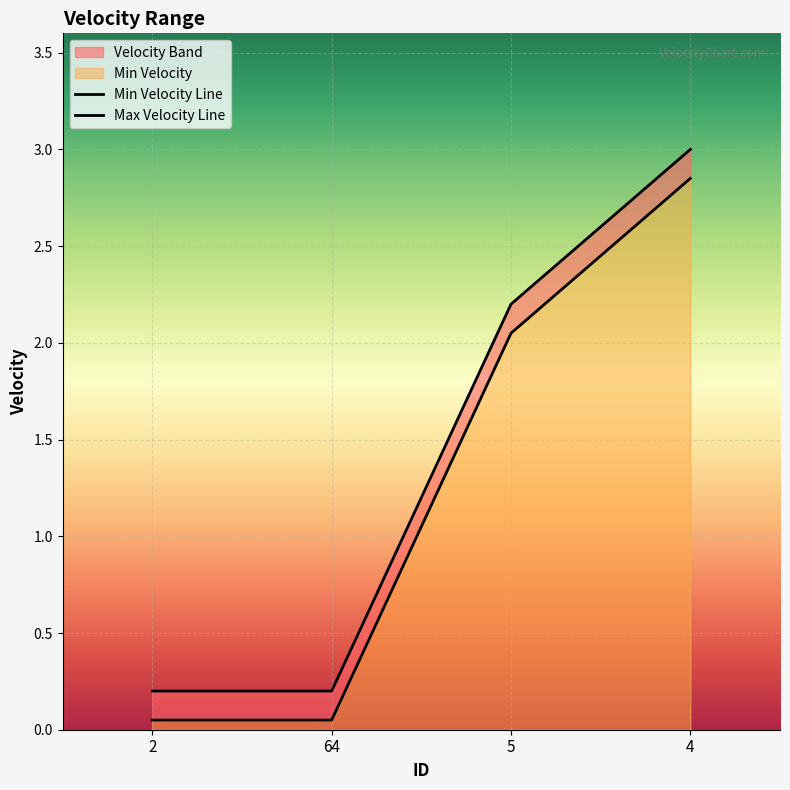

What is the difference between the maximum and minimum values in the Min Velocity series?

2.8